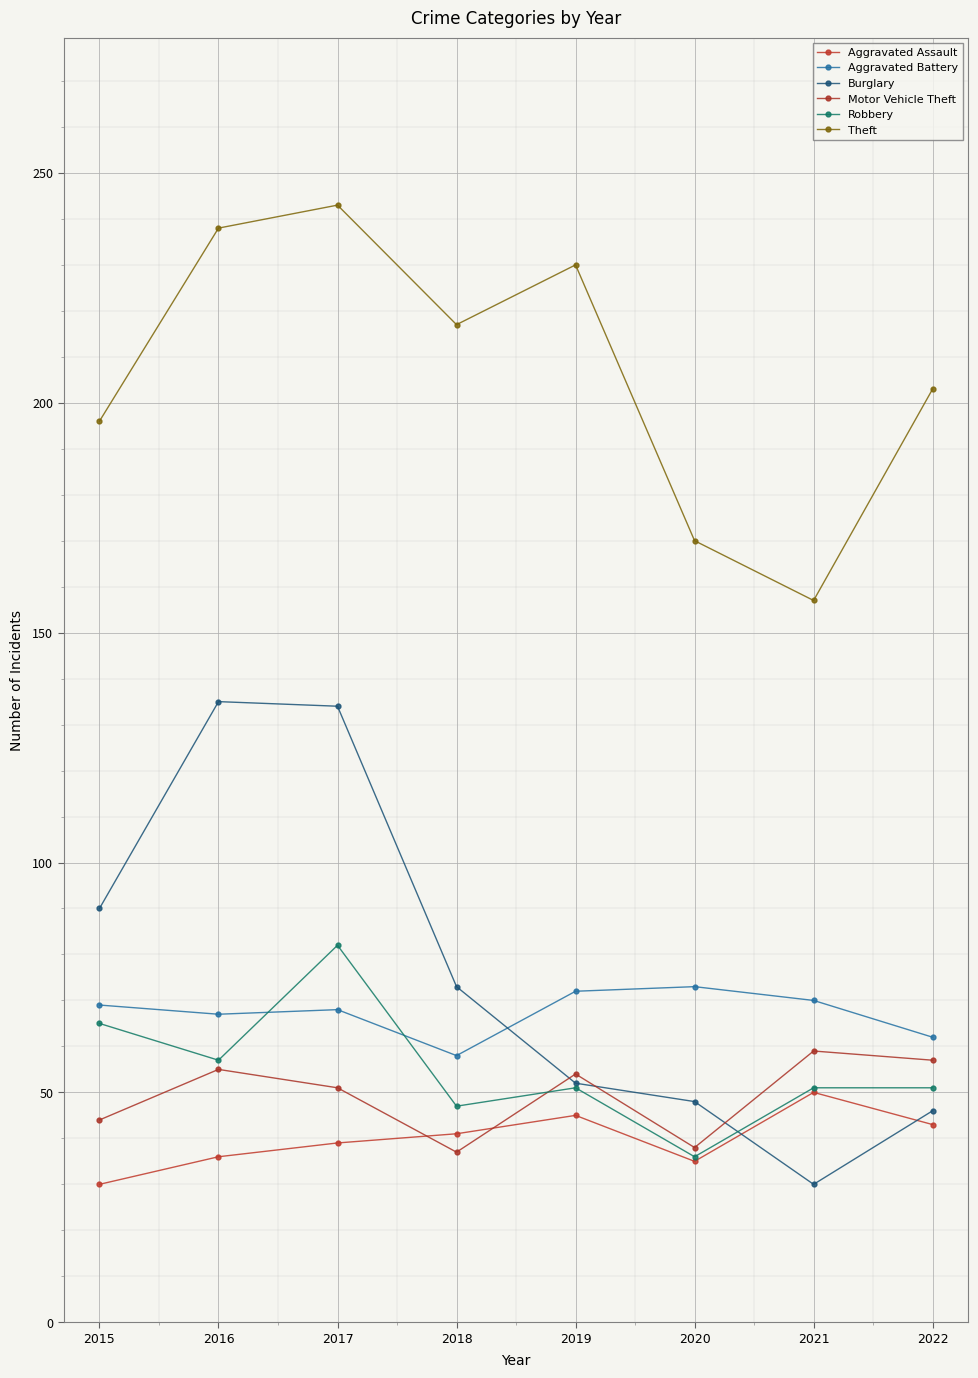

At which category is the sum across all series the highest?

2017